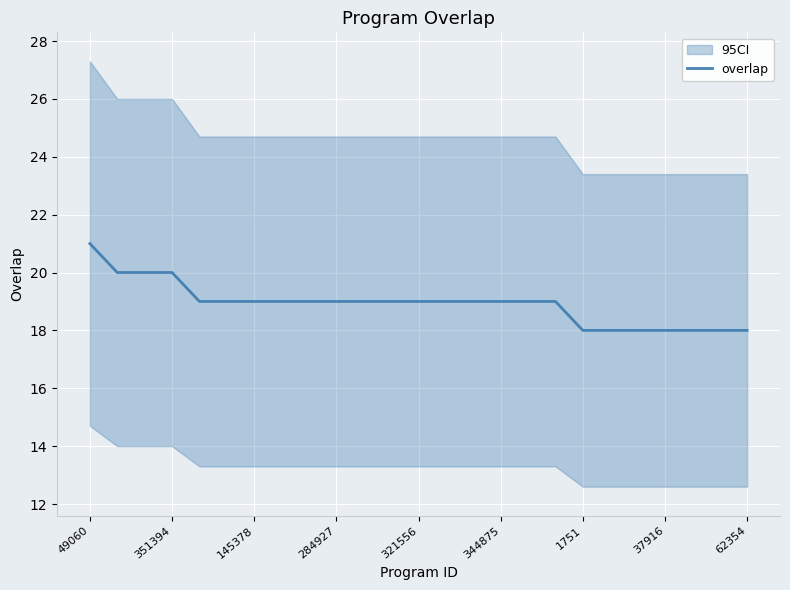

At which label does the data first exceed 19?

49060